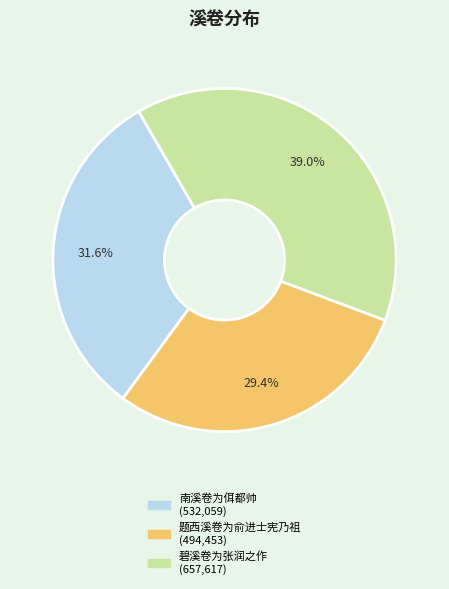

How many slices are in this pie chart?

3